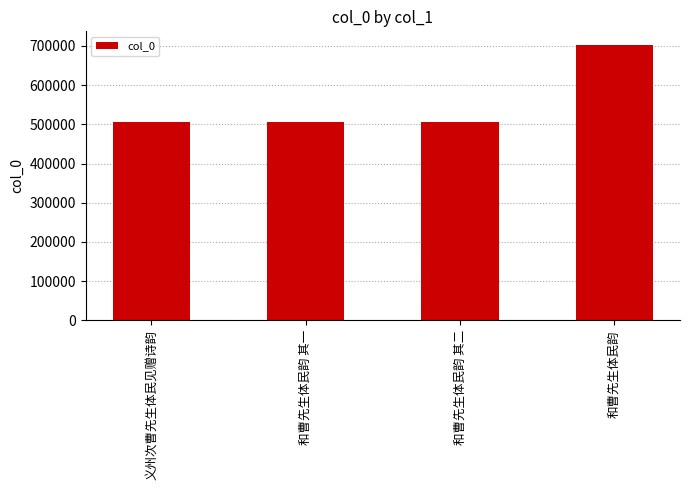

What is the label of the 1st bar from the right?

和曹先生体民韵